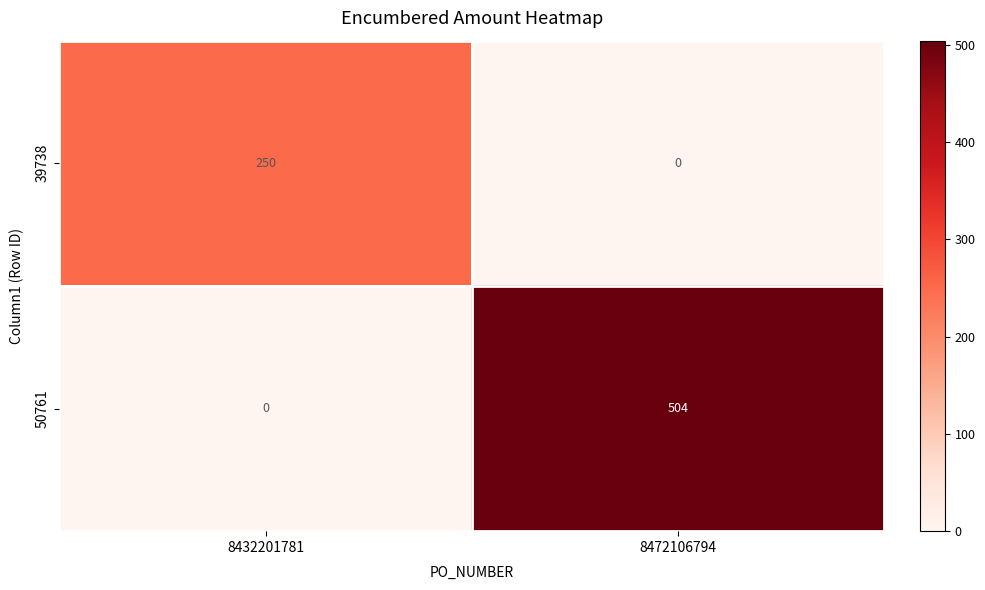

Rank the series by their maximum value, from highest to lowest.

50761, 39738